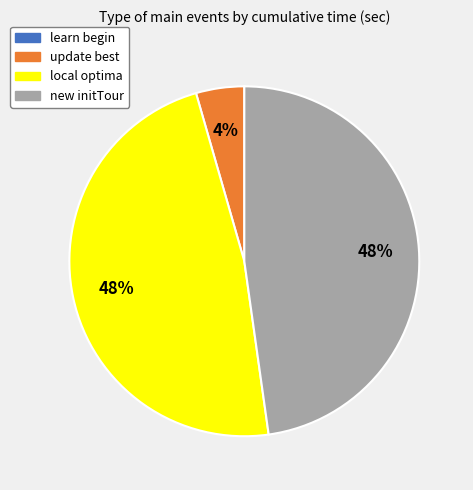

True or false: local optima accounts for 48% of the total.

True